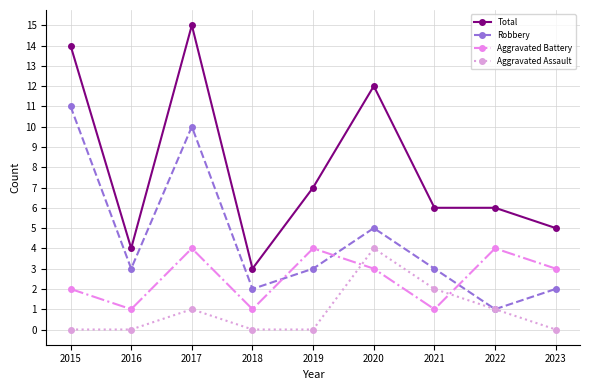

Which label corresponds to the largest value in the chart?

2017